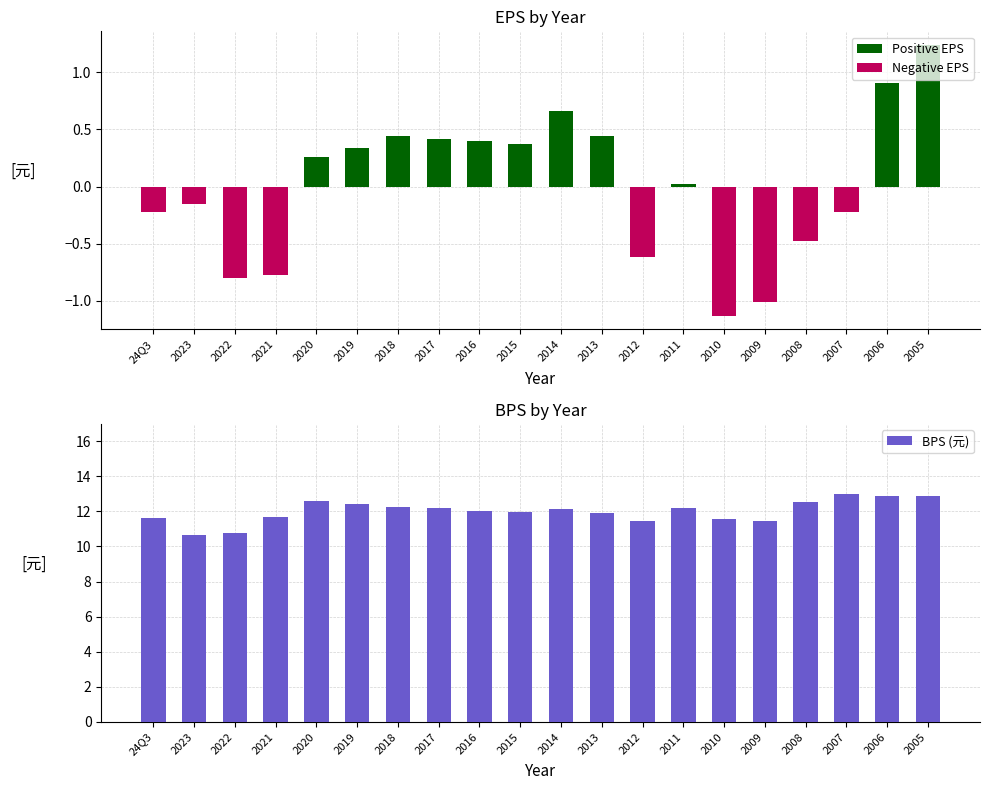

List the labels in order of Positive EPS value, largest first.

2005, 2006, 2014, 2018, 2013, 2017, 2016, 2015, 2019, 2020, 2011, 24Q3, 2023, 2022, 2021, 2012, 2010, 2009, 2008, 2007